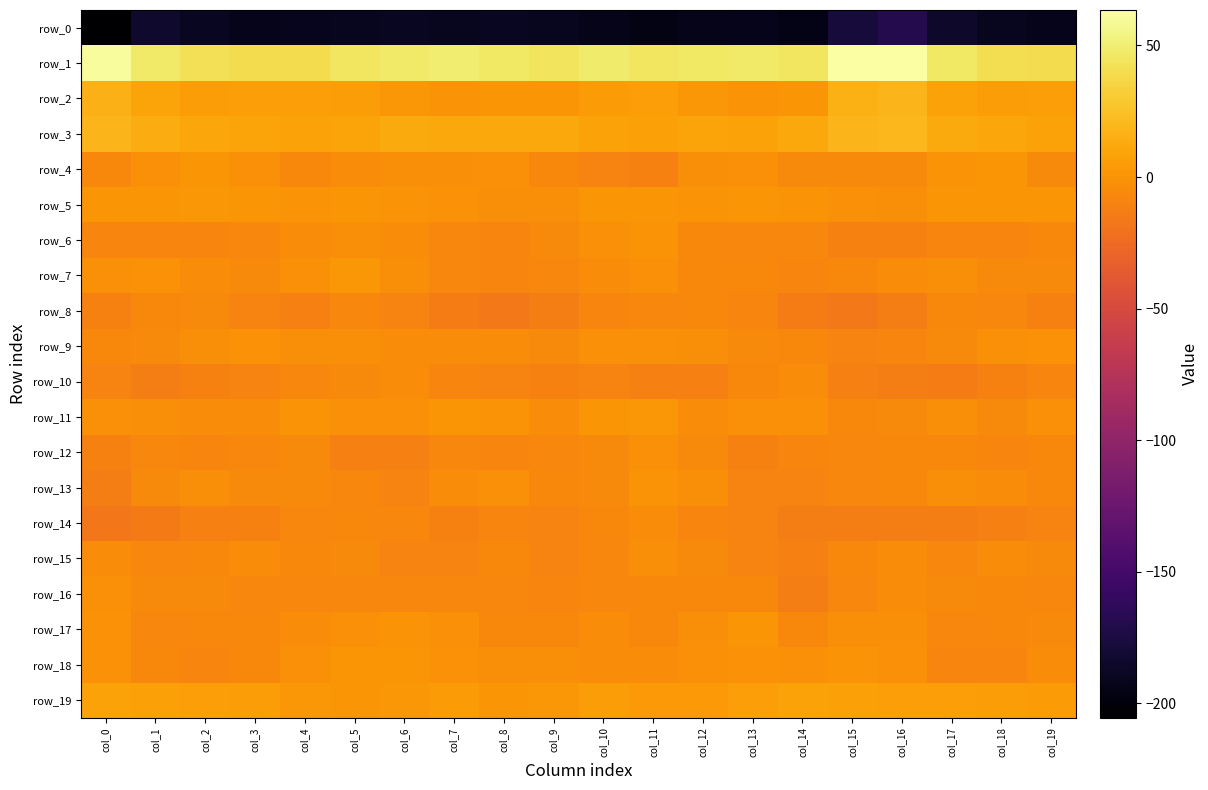

Which category has the lowest value in the row_7 series?

col_8